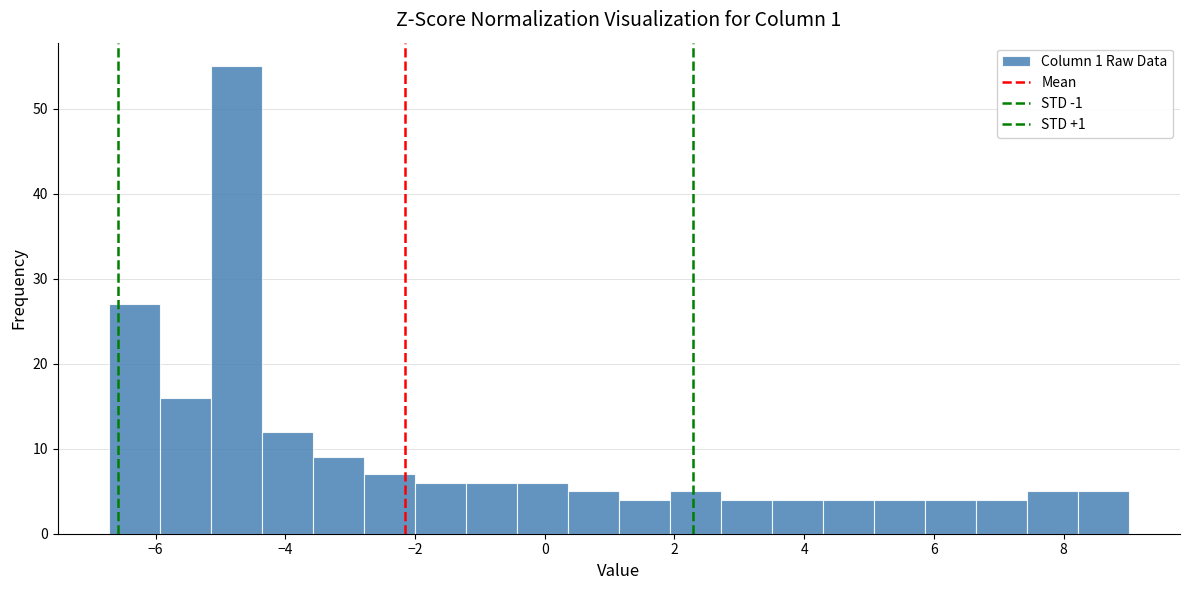

Read against the x-axis, roughly where is the centre of the tallest bar?

-4.8